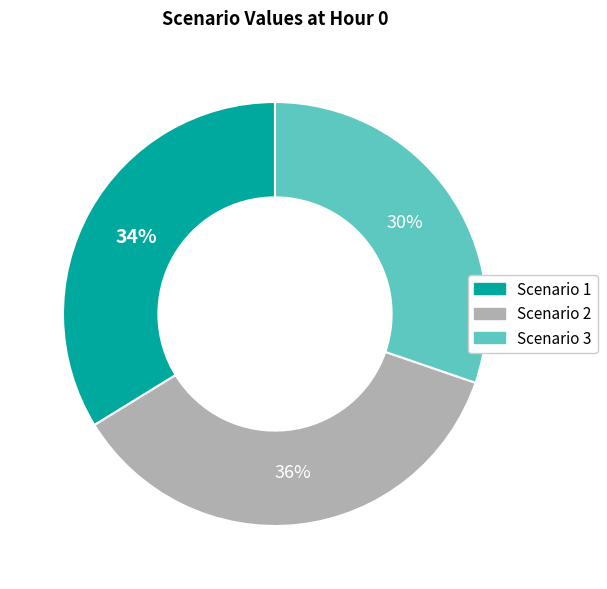

What percentage is the Scenario 3 slice, to the nearest percent?

30%